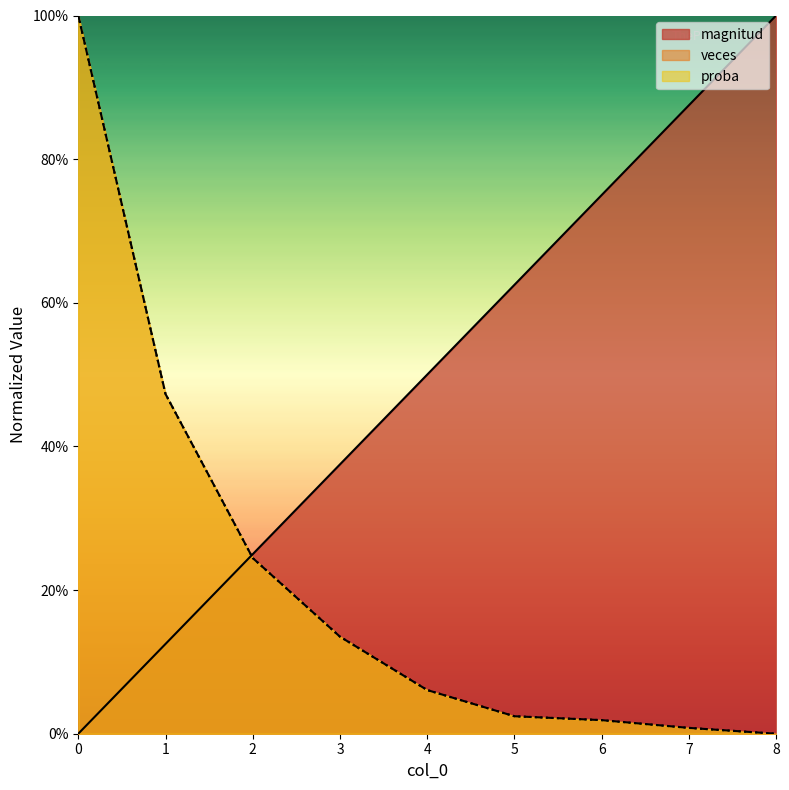

Which series has the widest spread of values?

magnitud